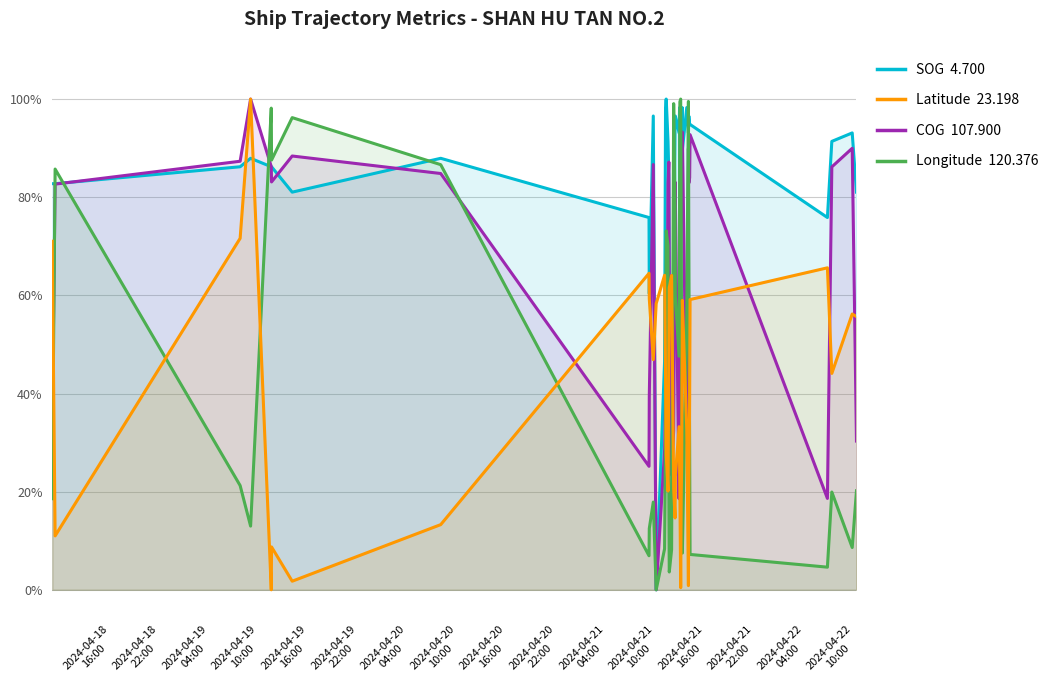

Reading left to right, extract all data points from this chart.

SOG: 0.8	0.8	0.9	0.9	0.9	0.9	0.8	0.9	0.8	0.6	1.0	0.0	0.5	1.0	1.0	1.0	0.9	0.8	0.6	0.5	0.6	0.9	1.0	0.9	1.0	0.6	0.9	0.9	0.8	1.0	0.9	1.0	0.9	1.0	0.9	0.9	0.8	0.9	0.9	0.8
COG: 0.3	0.8	0.9	1.0	0.9	0.8	0.9	0.8	0.3	0.4	0.9	0.0	0.3	0.4	0.3	0.3	0.8	0.9	0.6	0.2	0.3	0.8	0.8	0.2	0.3	0.3	0.9	0.8	0.9	0.9	0.9	0.3	0.9	0.8	0.8	0.9	0.2	0.9	0.9	0.3
Longitude: 0.2	0.9	0.2	0.1	1.0	0.9	1.0	0.9	0.1	0.1	0.2	0.0	0.1	0.3	0.7	0.7	0.7	0.2	0.0	0.1	1.0	0.8	0.6	0.5	0.8	1.0	1.0	0.7	0.4	0.2	0.1	0.6	1.0	0.7	0.3	0.1	0.0	0.2	0.1	0.2
Latitude: 0.7	0.1	0.7	1.0	0.0	0.1	0.0	0.1	0.6	0.6	0.5	0.6	0.6	0.4	0.3	0.3	0.2	0.5	0.6	0.6	0.2	0.1	0.2	0.3	0.3	0.2	0.0	0.2	0.3	0.5	0.6	0.3	0.0	0.2	0.4	0.6	0.7	0.4	0.6	0.6